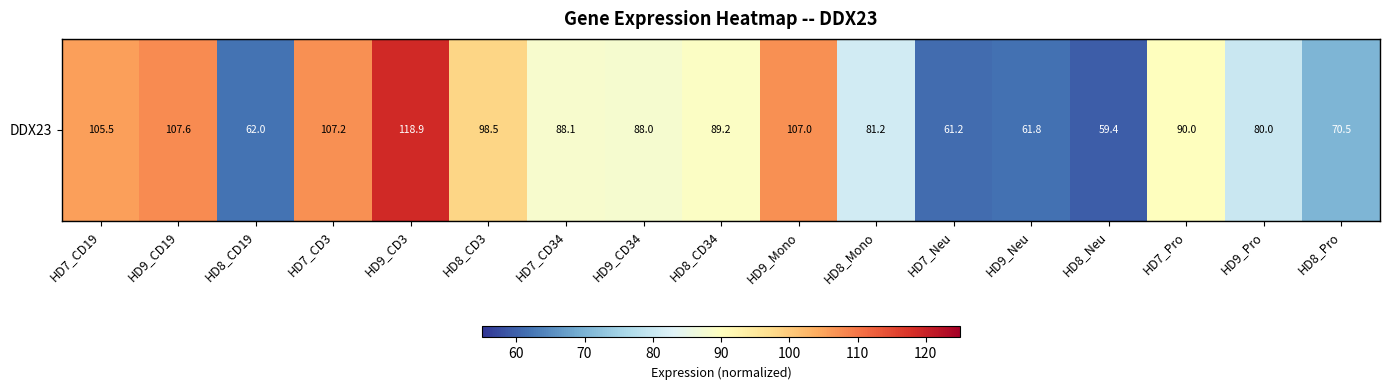

Between HD8_Pro and HD8_CD34, which is larger?

HD8_CD34